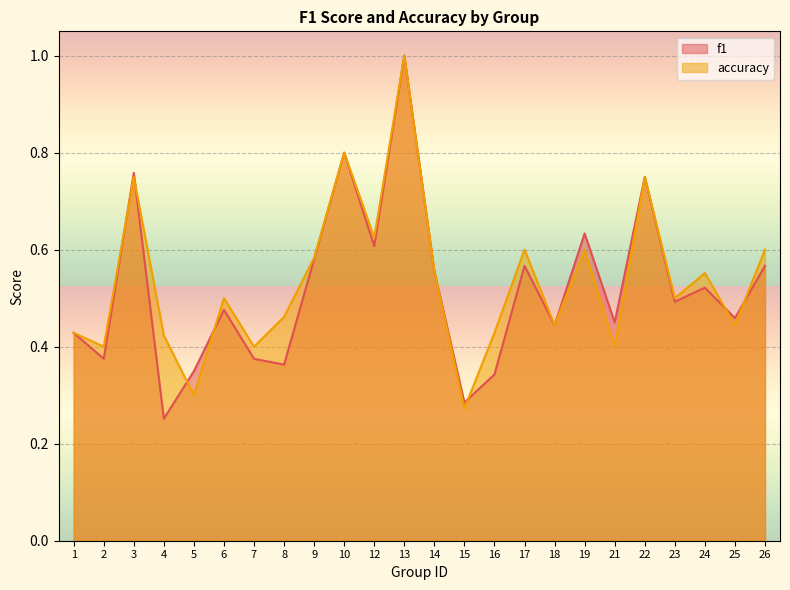

What is the sum of the accuracy values at 24 and 9?

1.1